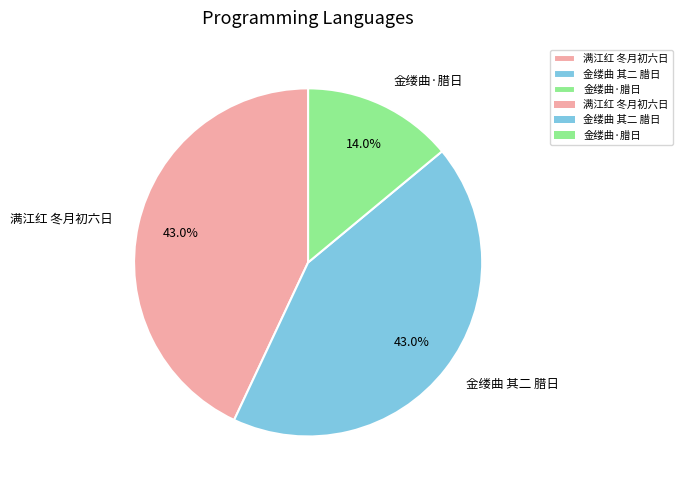

Does 满江红 冬月初六日 represent more than half of the total?

No